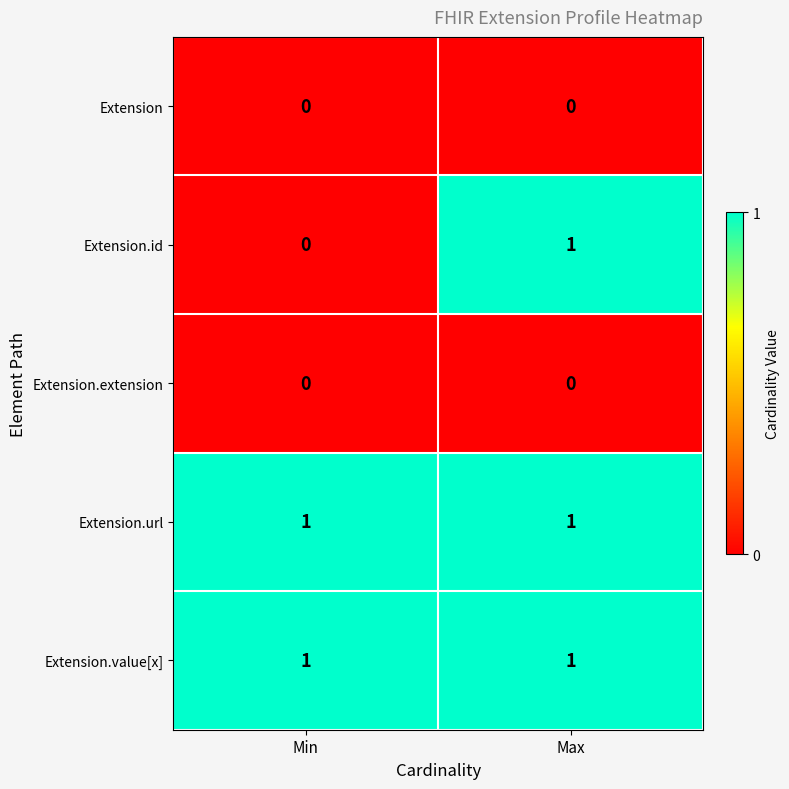

At which category is the sum across all series the highest?

Max